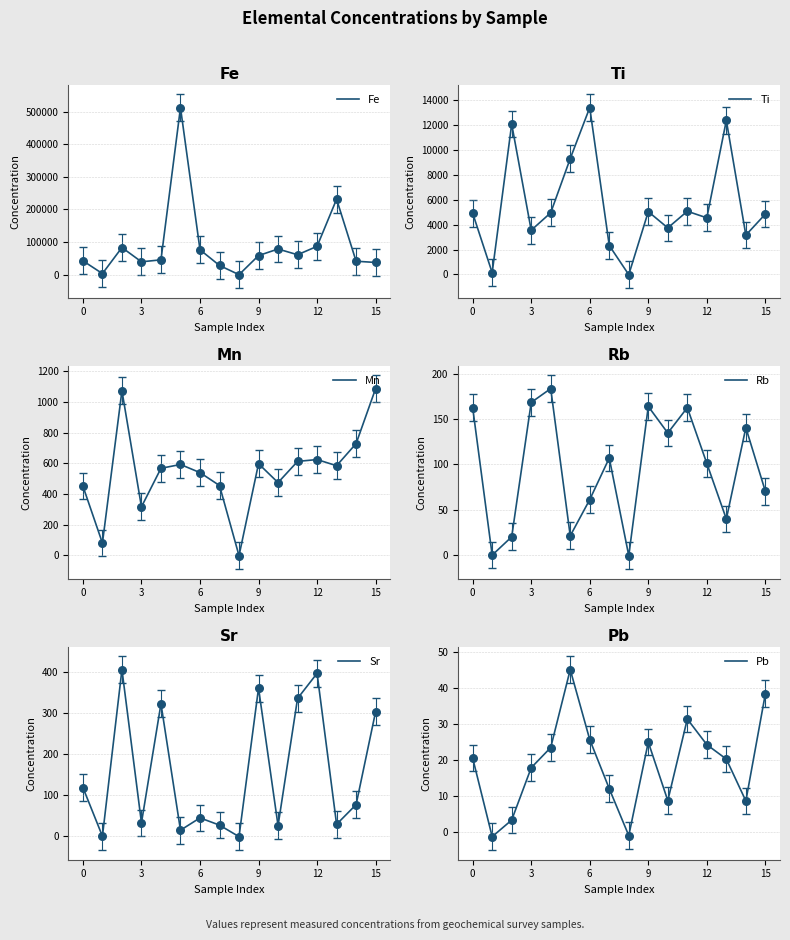

Which series reaches the maximum Y coordinate?

Fe